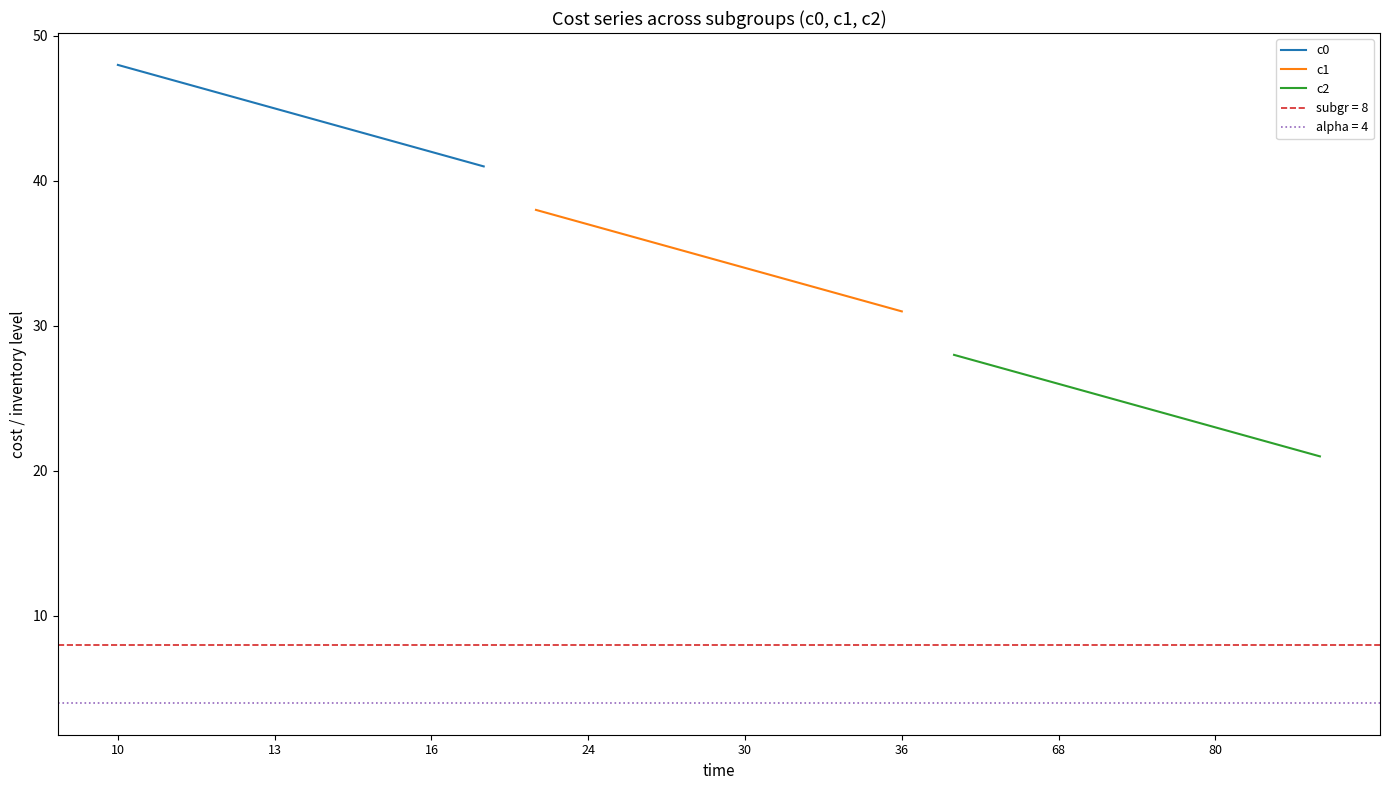

Is this an area chart (filled region under the line)?

No